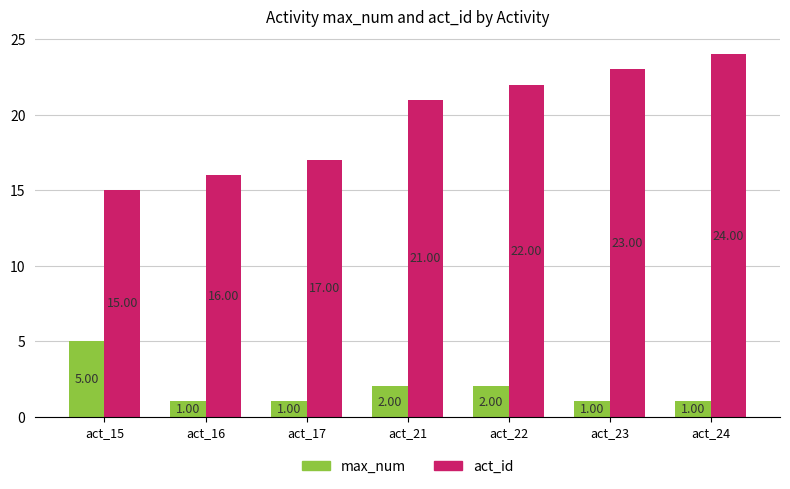

What are all the series names shown in the legend?

max_num, act_id